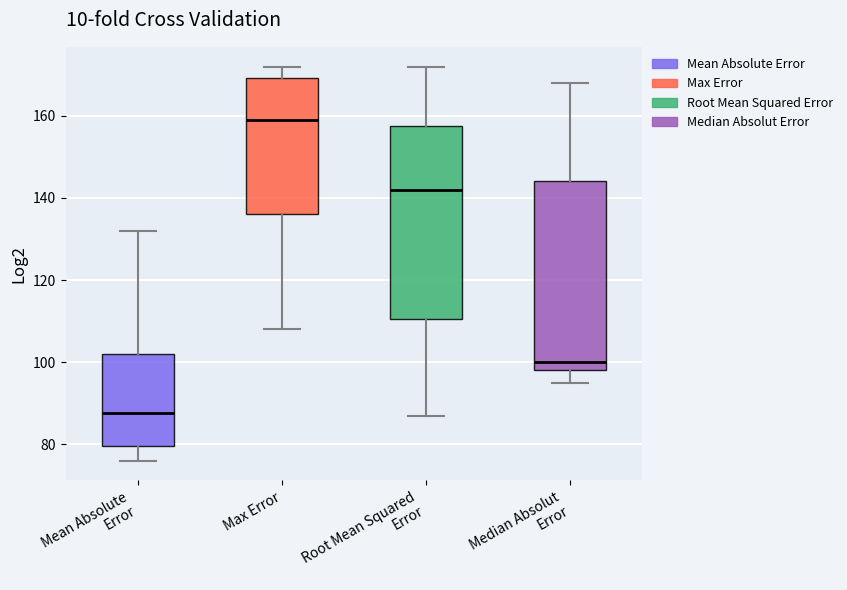

Reading left to right, read every box against the y-axis: the position of its median line, the range the box covers, and the ends of its whiskers. The values are not printed on the chart, so give them approximately, as read against the axis.

Mean Absolute Error: median 88, box 80 to 102, whiskers 76 to 132
Max Error: median 160, box 136 to 170, whiskers 108 to 172
Root Mean Squared Error: median 142, box 110 to 158, whiskers 88 to 172
Median Absolut Error: median 100, box 98 to 144, whiskers 96 to 168